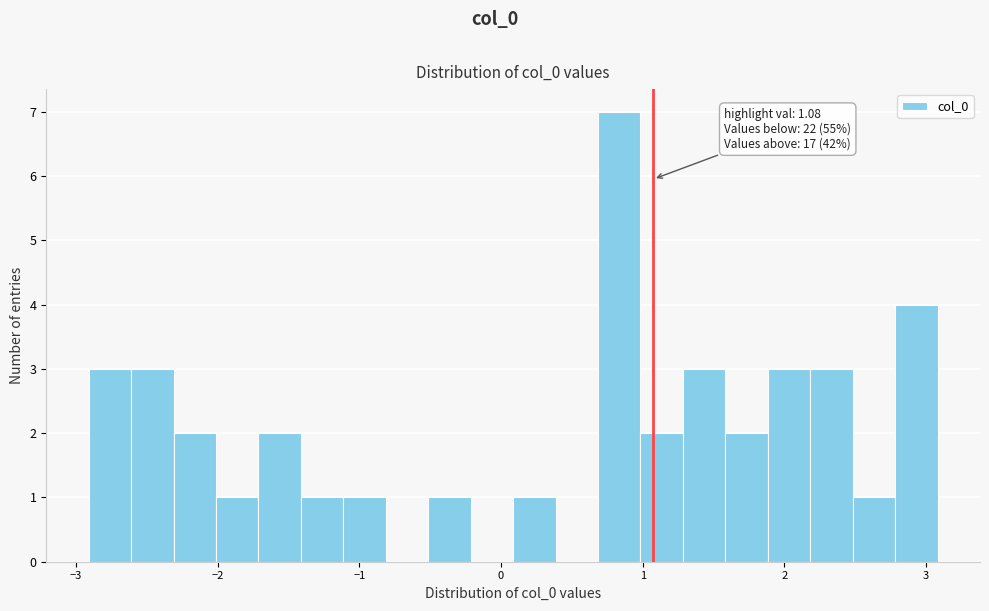

Read against the x-axis, roughly where is the centre of the tallest bar?

0.8